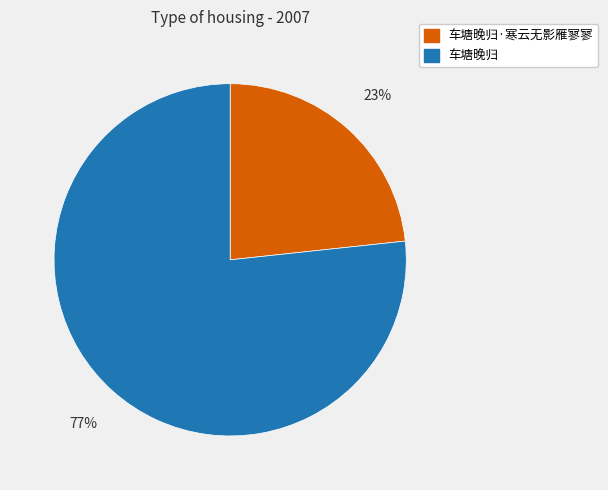

What is the ratio of the value at 车塘晚归·寒云无影雁寥寥 to the value at 车塘晚归?

0.3